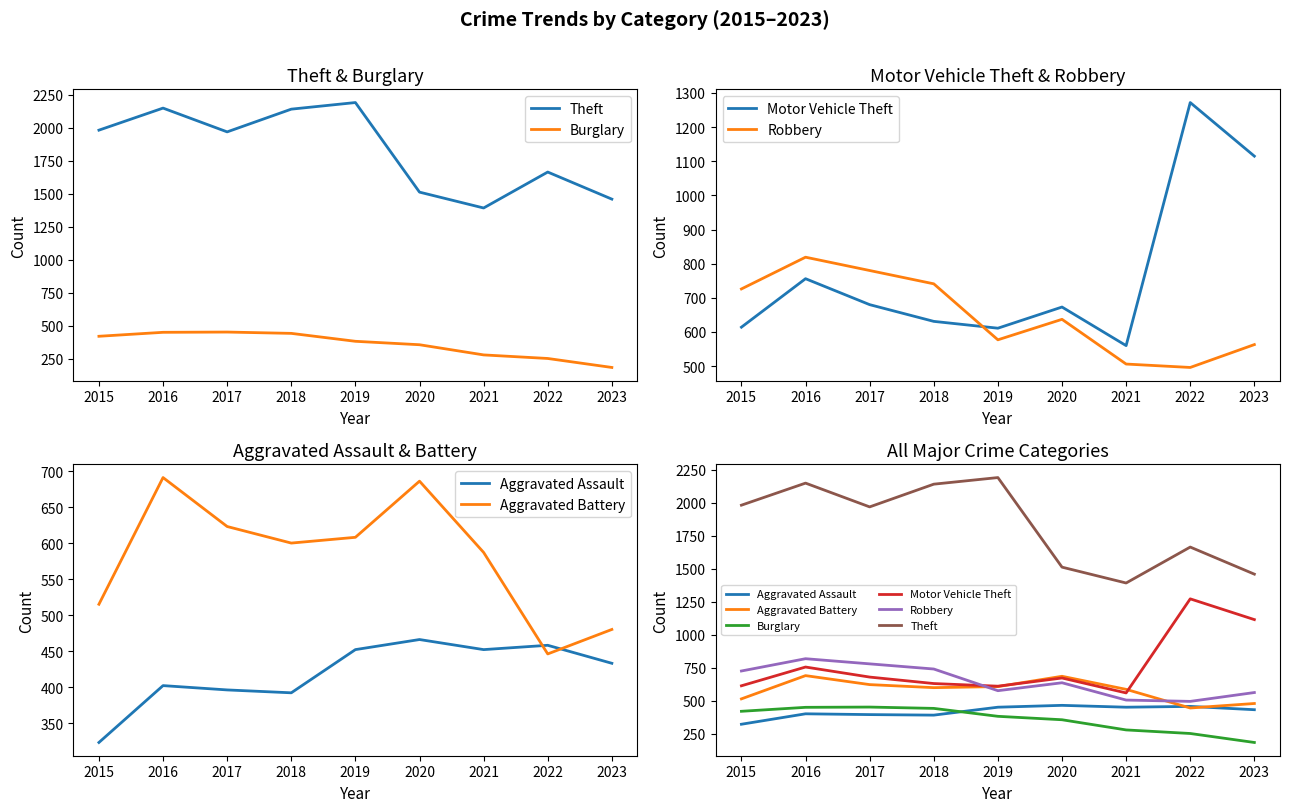

How many data points in Burglary are less than 383?

4